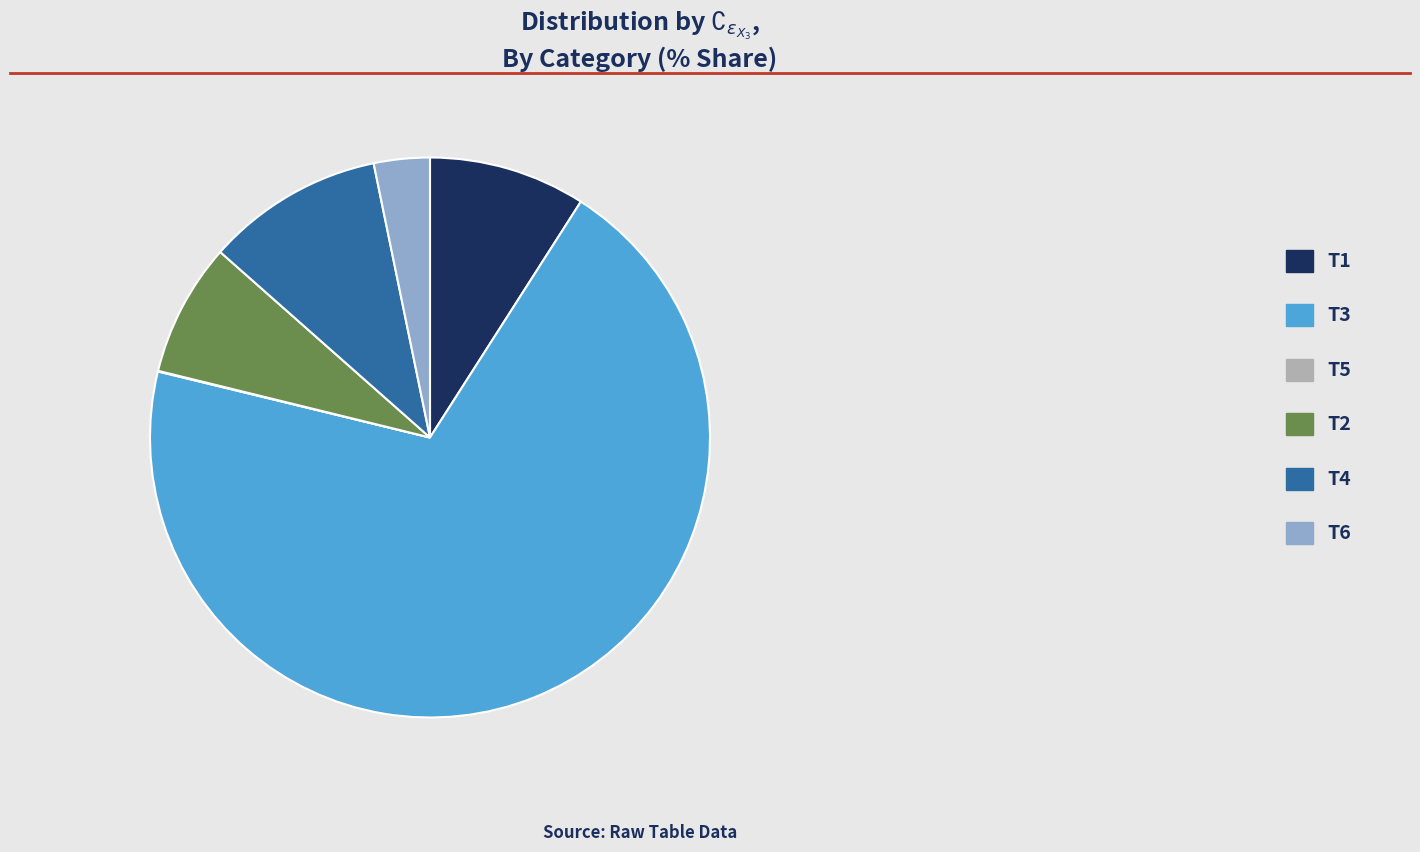

The T1 slice represents 18% of the pie. True or false?

False